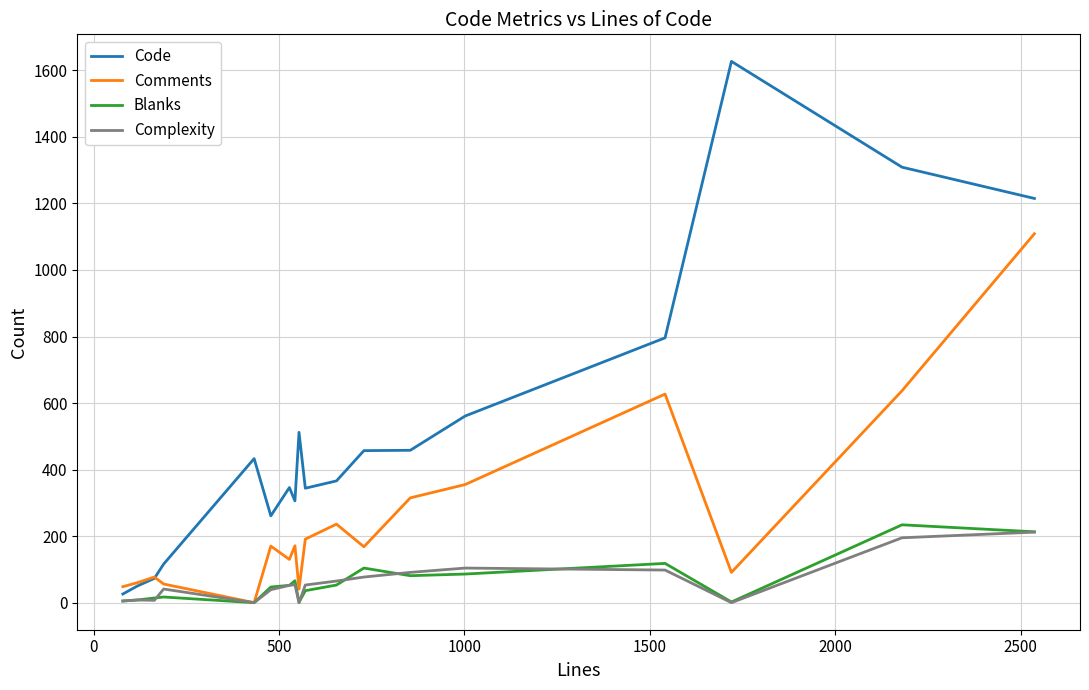

What is the highest value of the Complexity series?

212